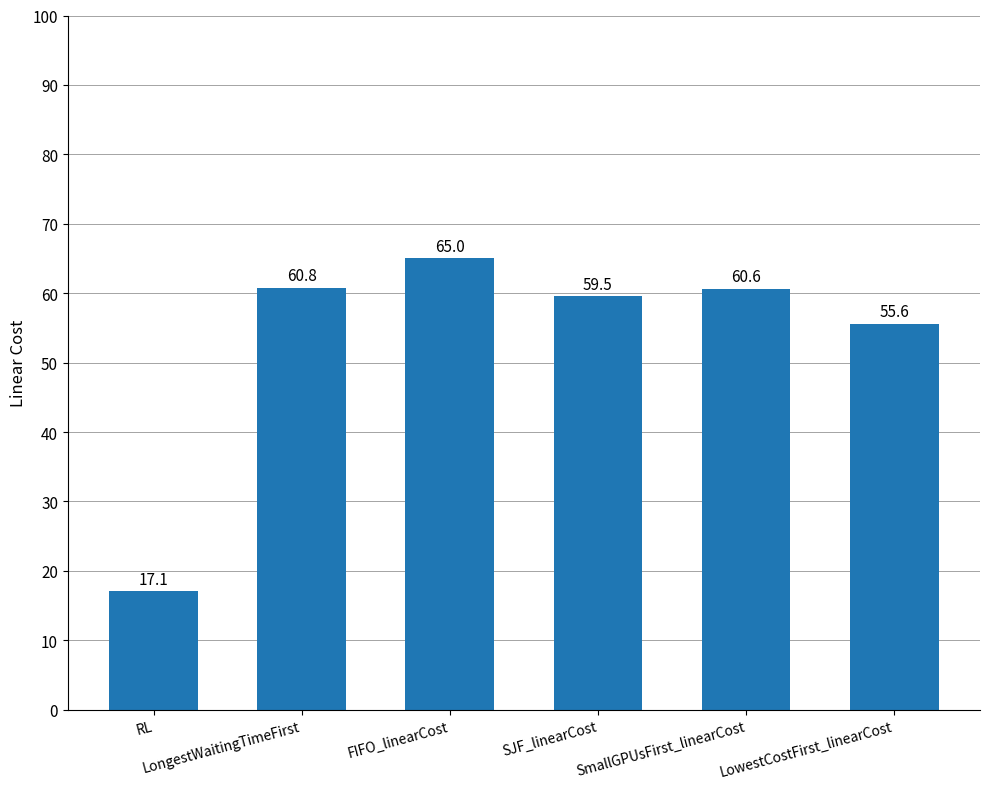

What is the average value?

53.1